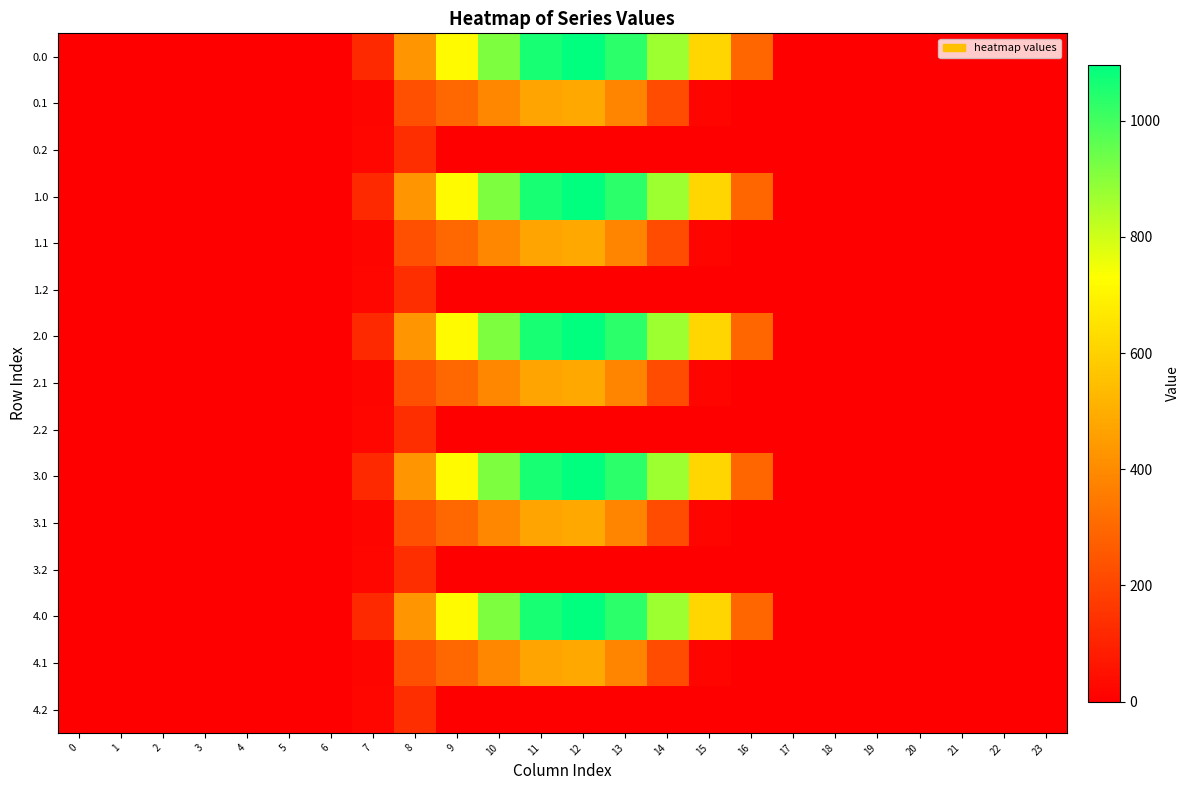

What is the total value across all series at 13?

7078.0